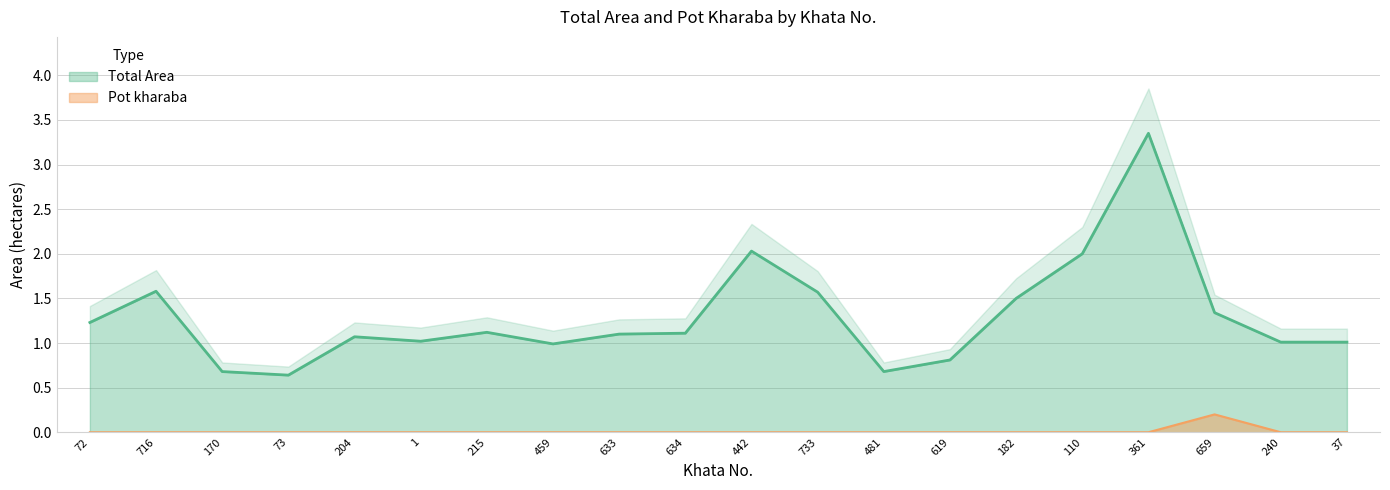

What is the total value across all series at 182?

1.5